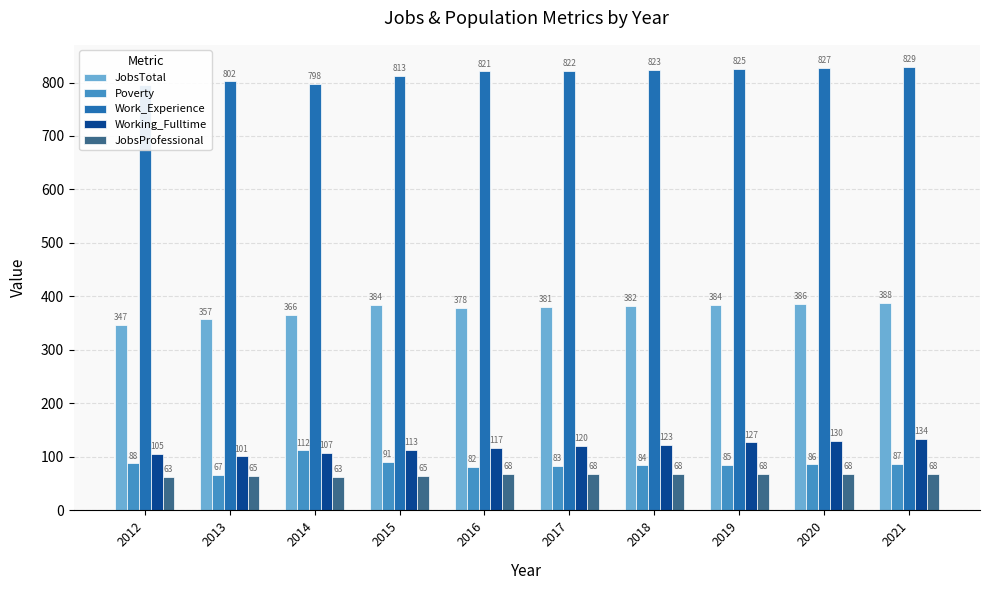

How many distinct data groups are displayed?

5